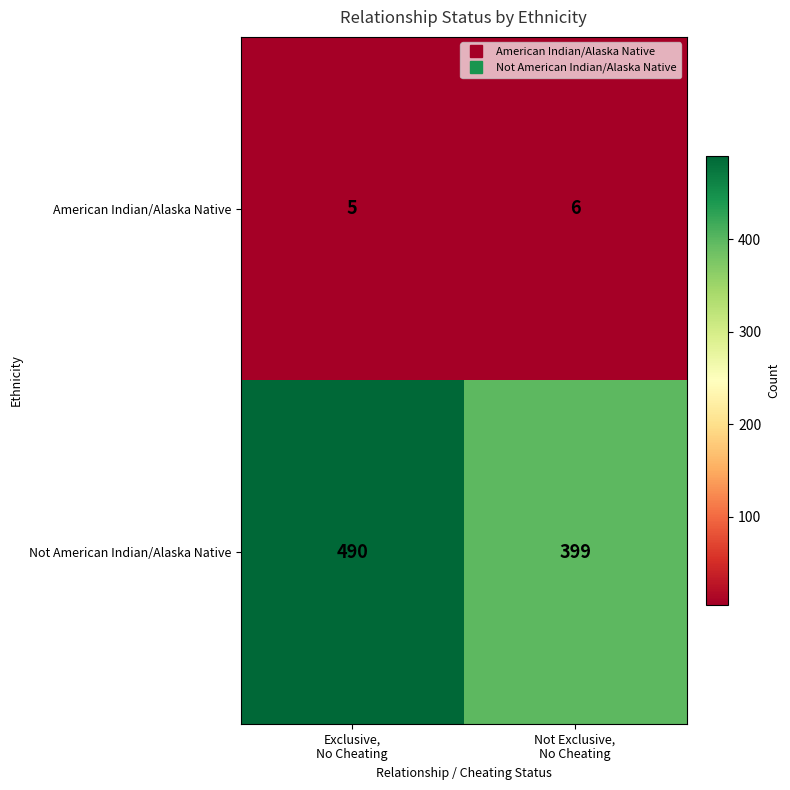

What is the sum of all Not American Indian/Alaska Native values?

889